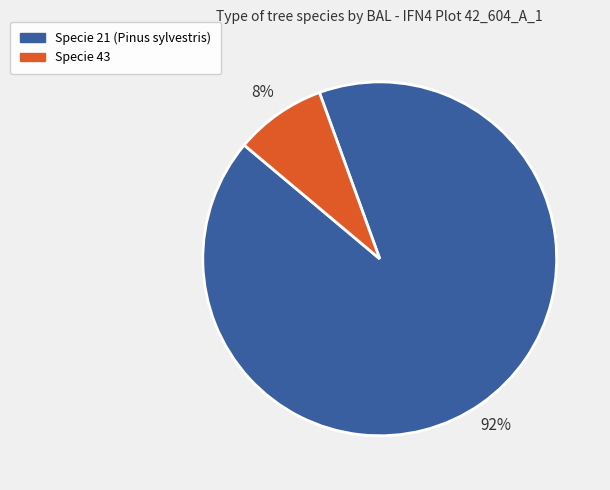

How many slices are in this pie chart?

2